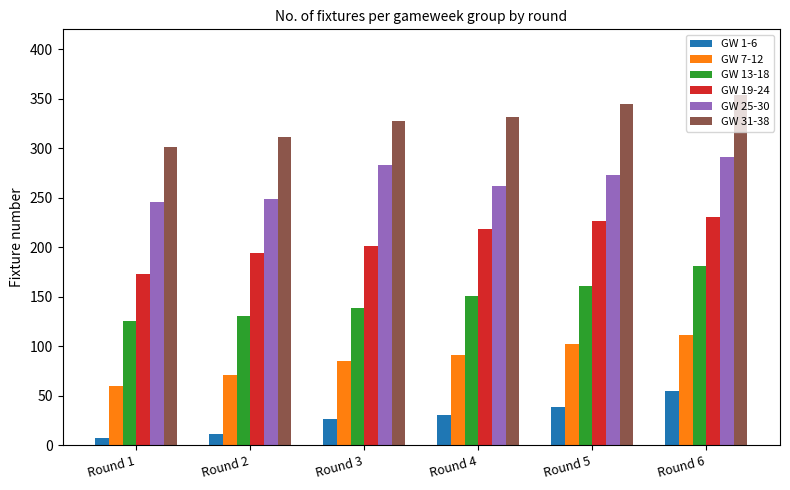

At which label does GW 19-24 reach its peak?

Round 6